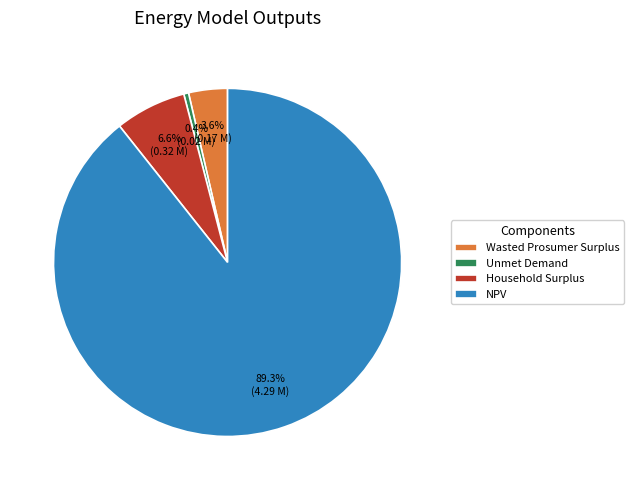

Between NPV and Unmet Demand, which is larger?

NPV